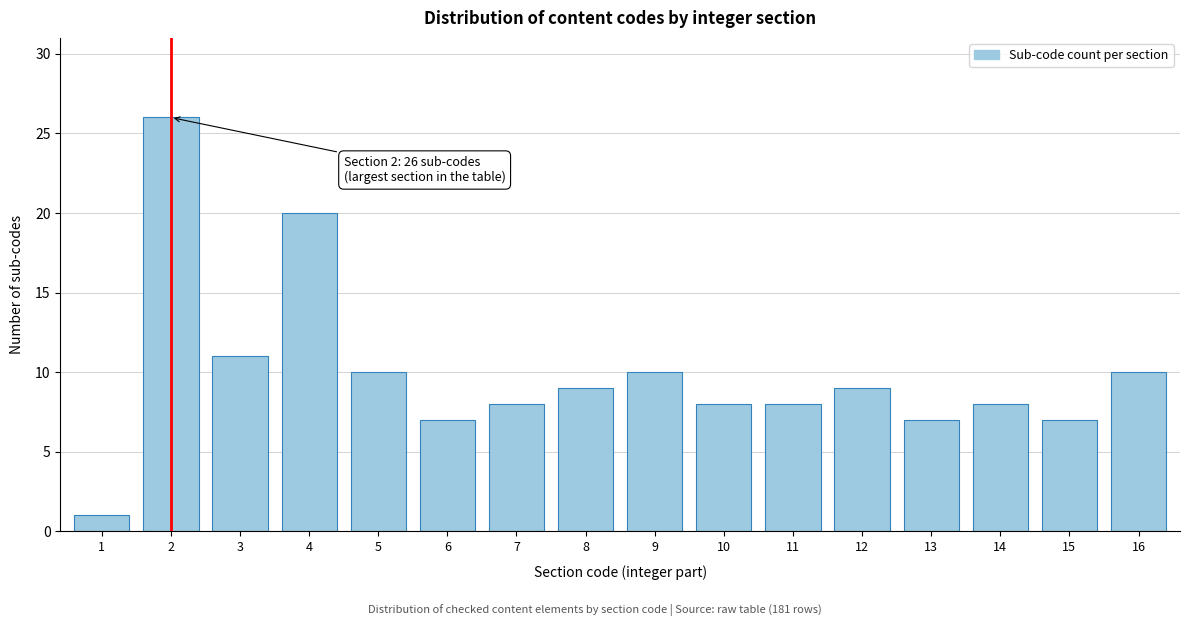

Reading right to left, list all the values displayed in this chart.

16=10	15=7	14=8	13=7	12=9	11=8	10=8	9=10	8=9	7=8	6=7	5=10	4=20	3=11	2=26	1=1